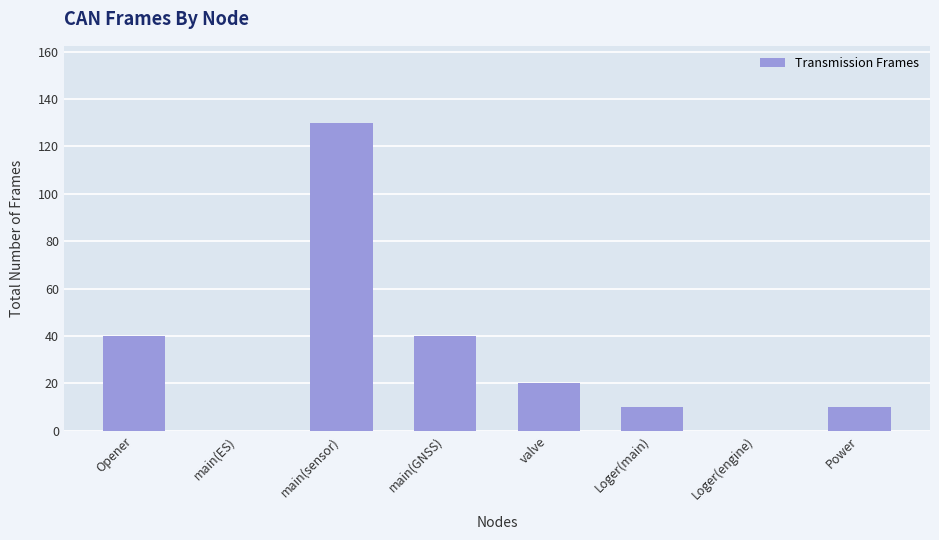

Which category has the highest value across all series?

main(sensor)